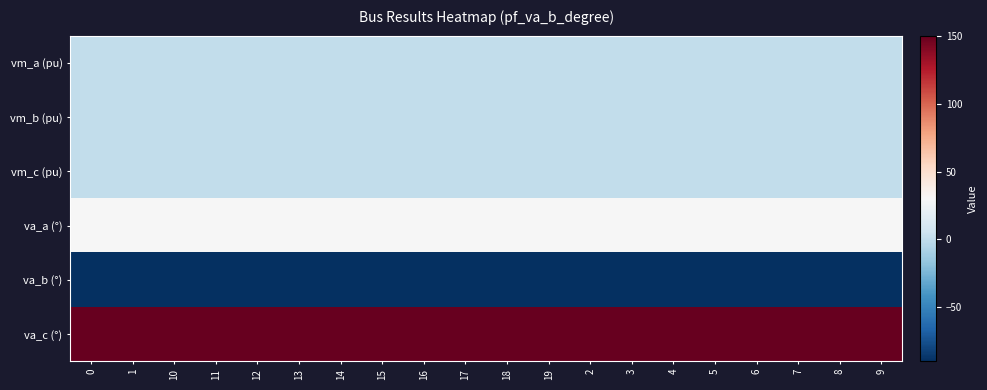

Between 9 and 0, which is larger?

9